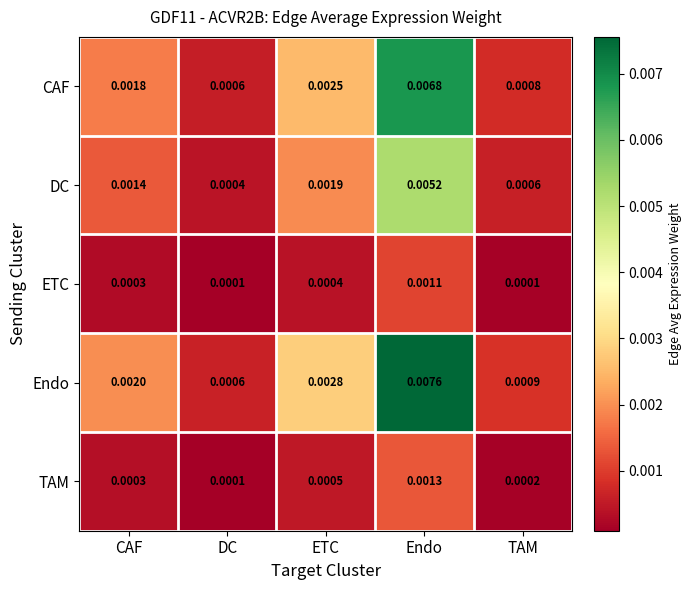

At which label is Endo closest to 0?

DC